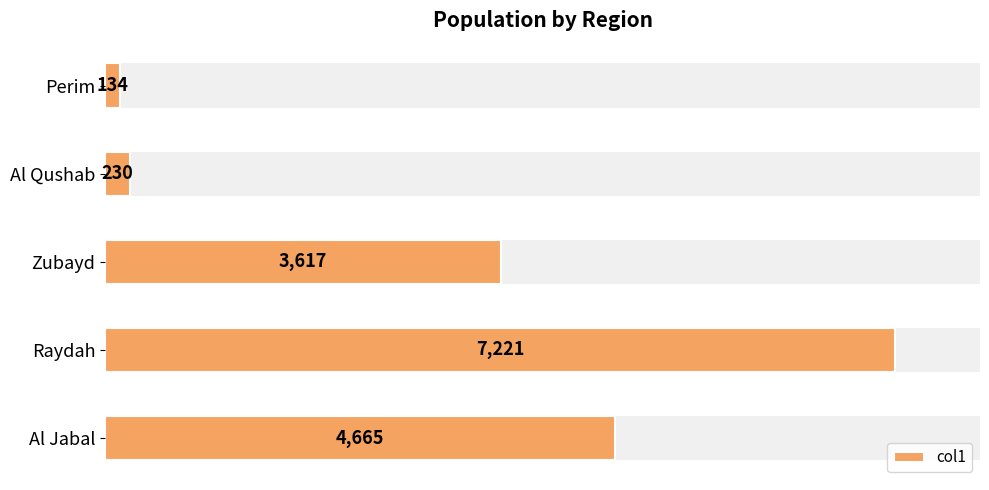

How many data points are above 3617?

2